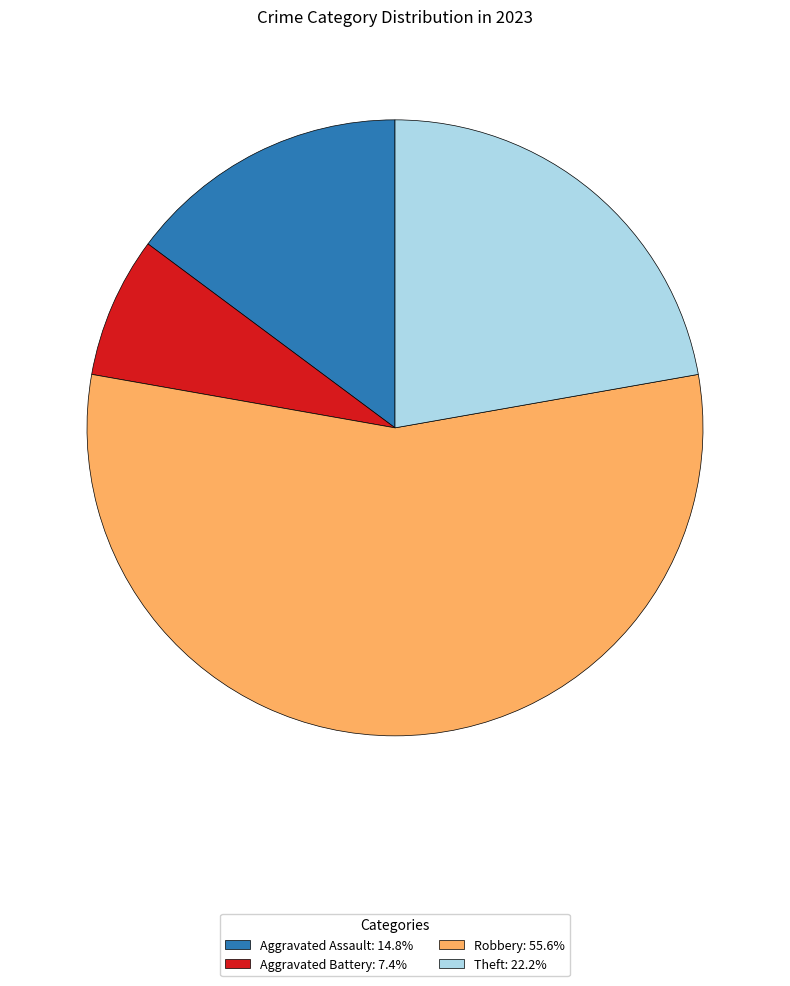

Is there any slice that represents more than half of the pie?

Yes